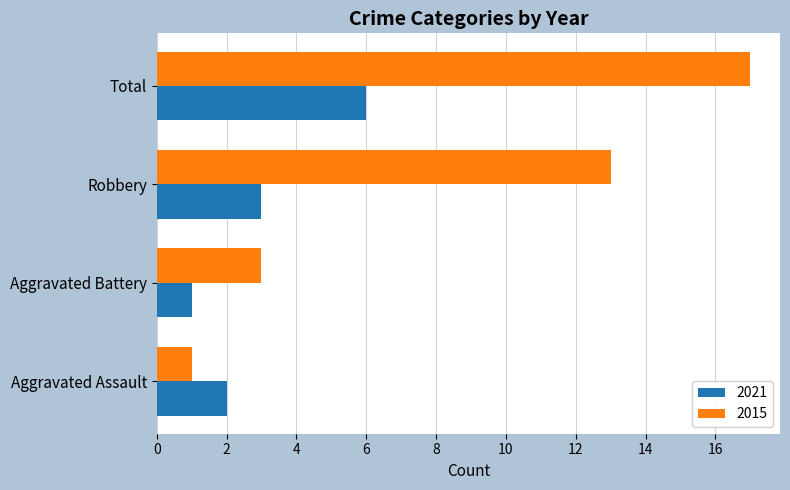

Which series changed the most between Aggravated Assault and Robbery?

2015